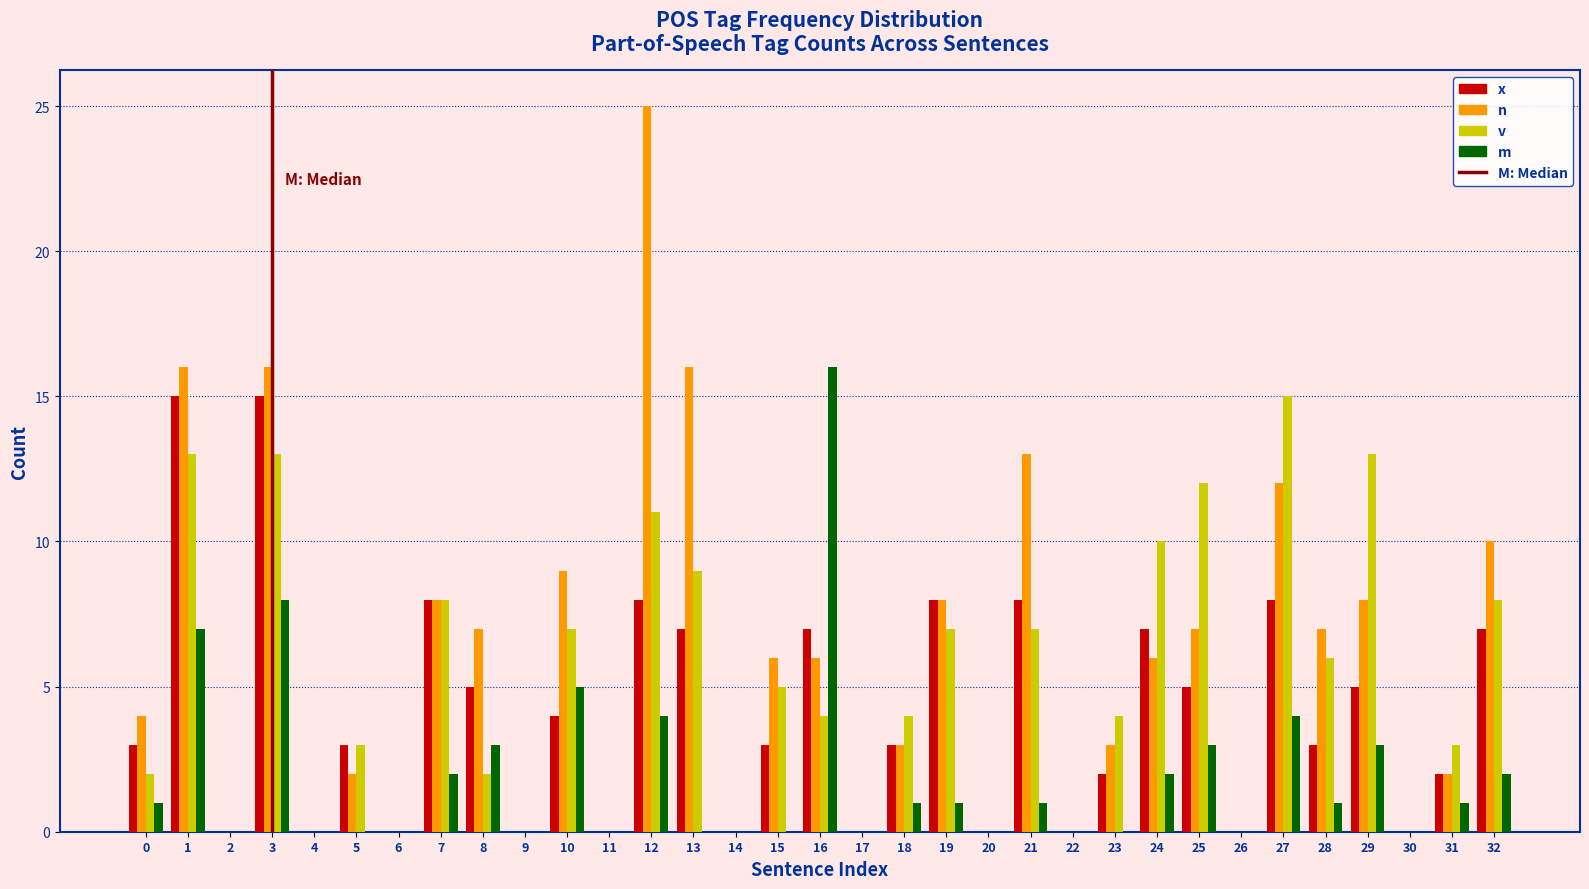

Is the value of x at 12 greater than the value of n at 28?

Yes